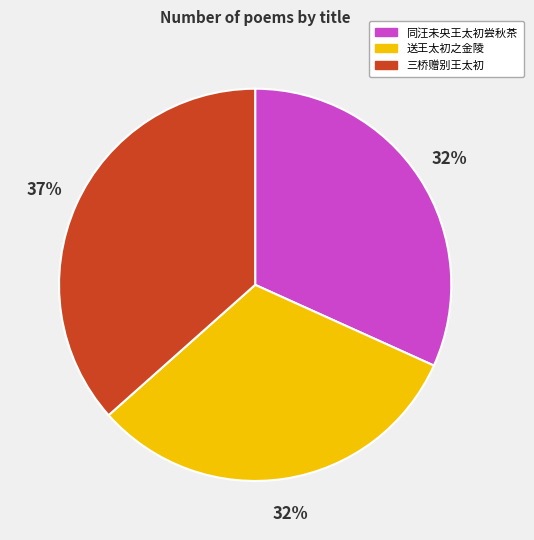

To the nearest percent, what is the average slice percentage?

33%